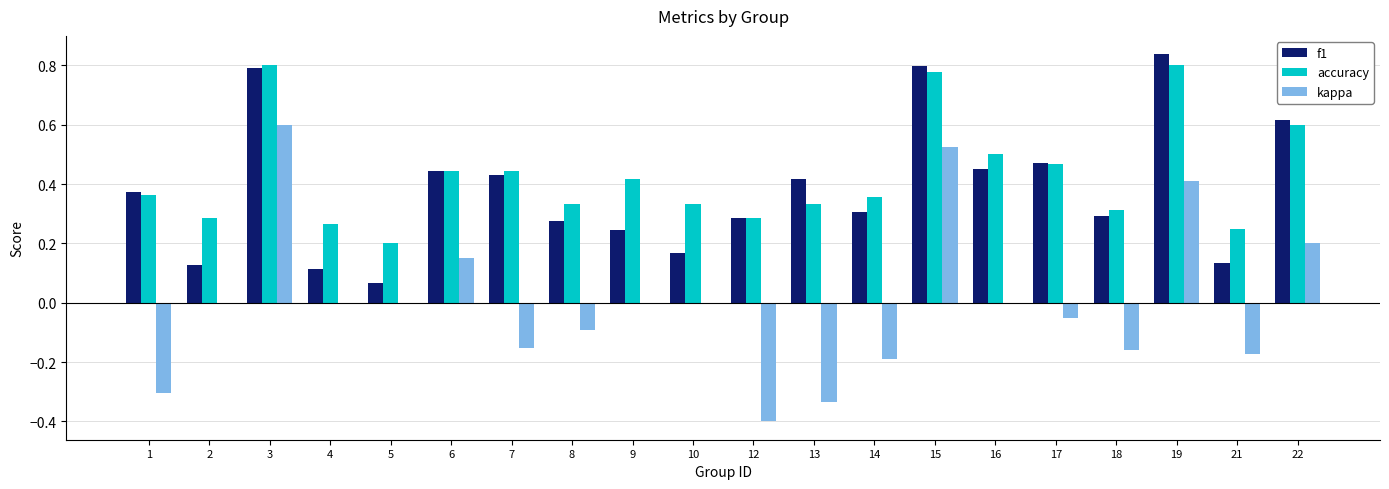

Which category has the highest value across all series?

19